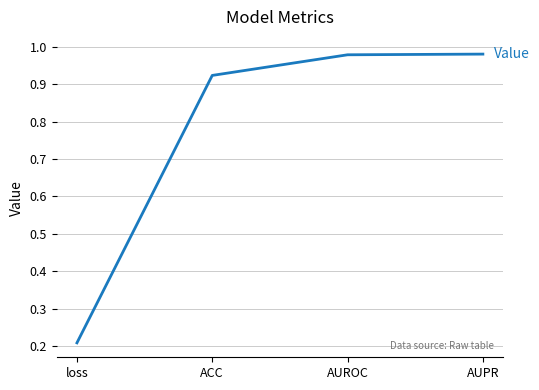

True or false: the data has more than 2 interior local peaks.

False